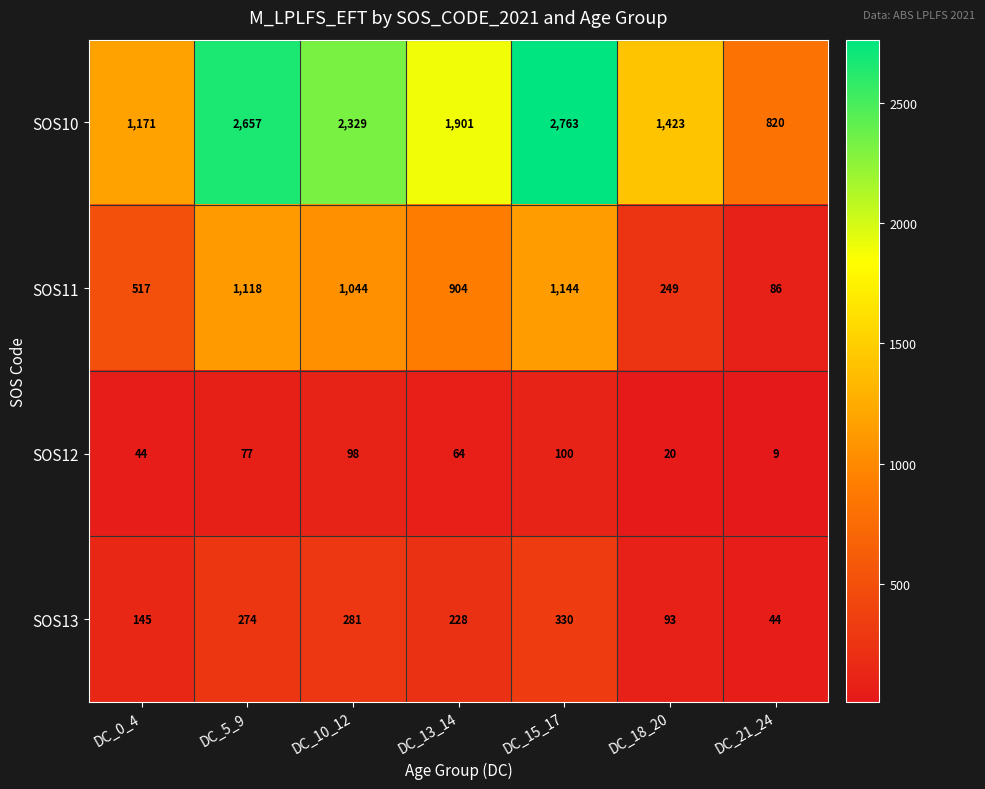

The value of SOS11 at DC_10_12 is 1438. True or false?

False